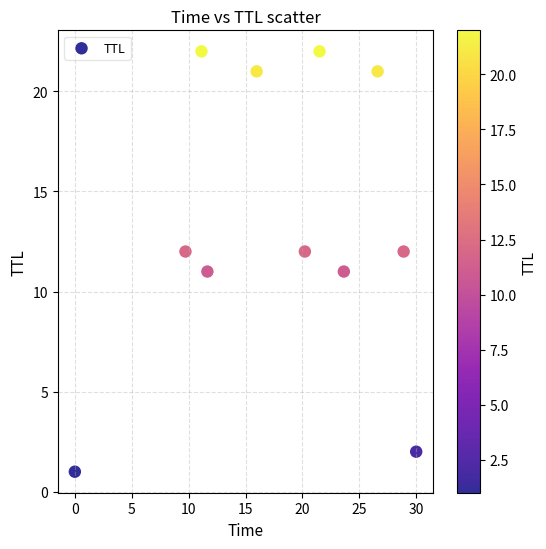

What is the range of Y values (max minus min)?

21